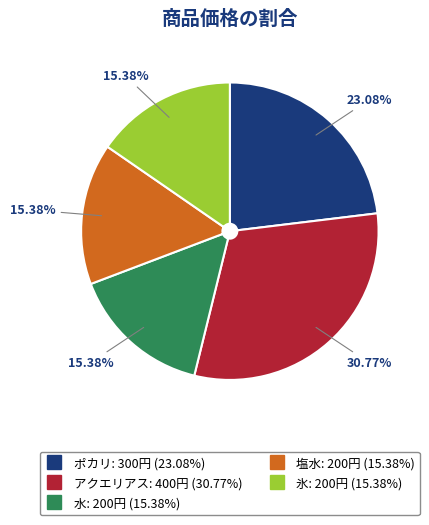

What percentage is the 水 slice, to the nearest percent?

15%